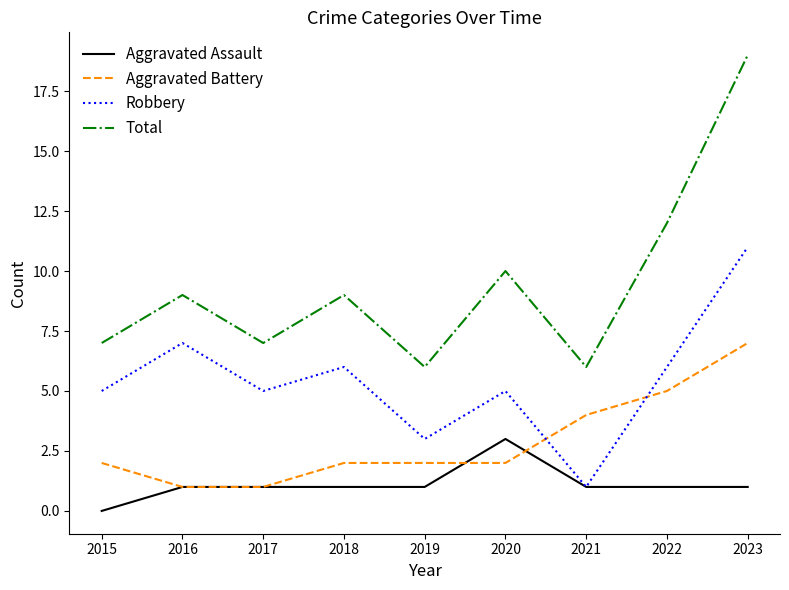

What is the minimum value for Aggravated Battery?

1